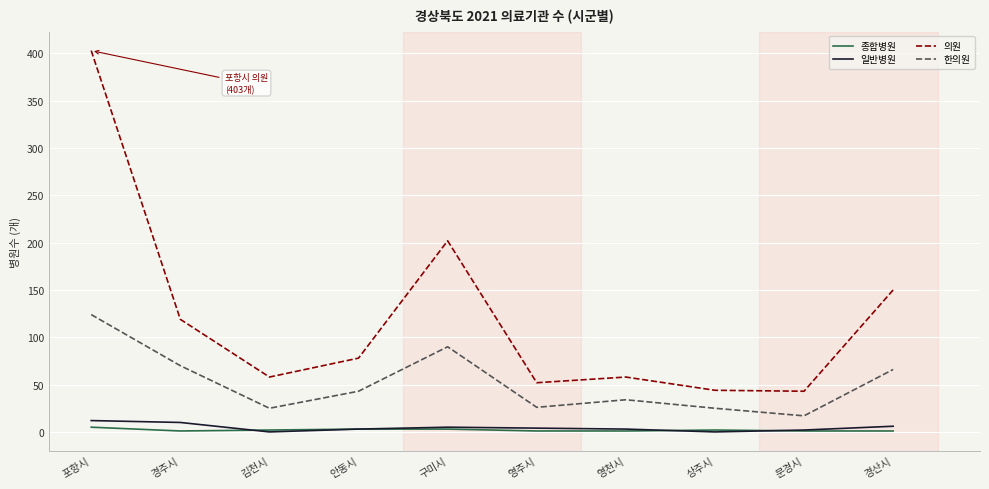

Where is the first local maximum for 한의원?

구미시